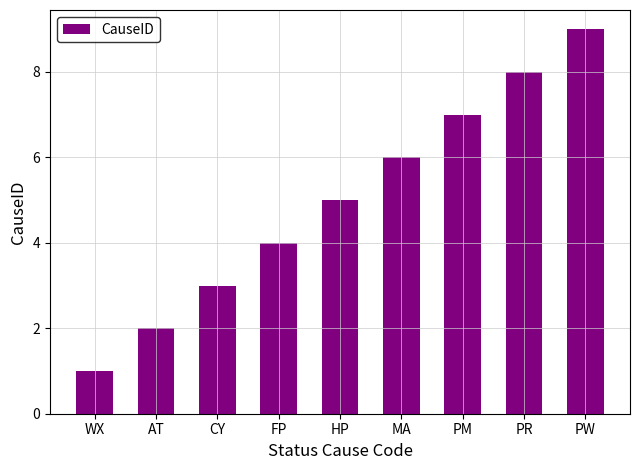

What is the greatest value displayed?

9